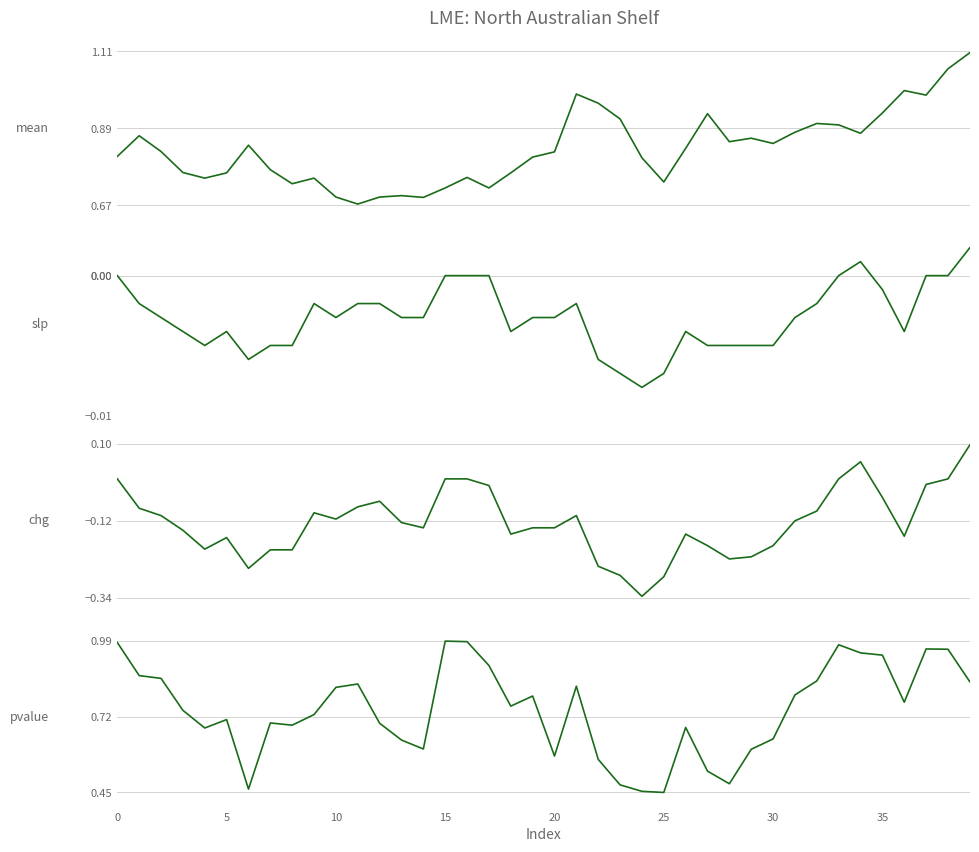

Is it true that chg equals -0.0 at 11?

False